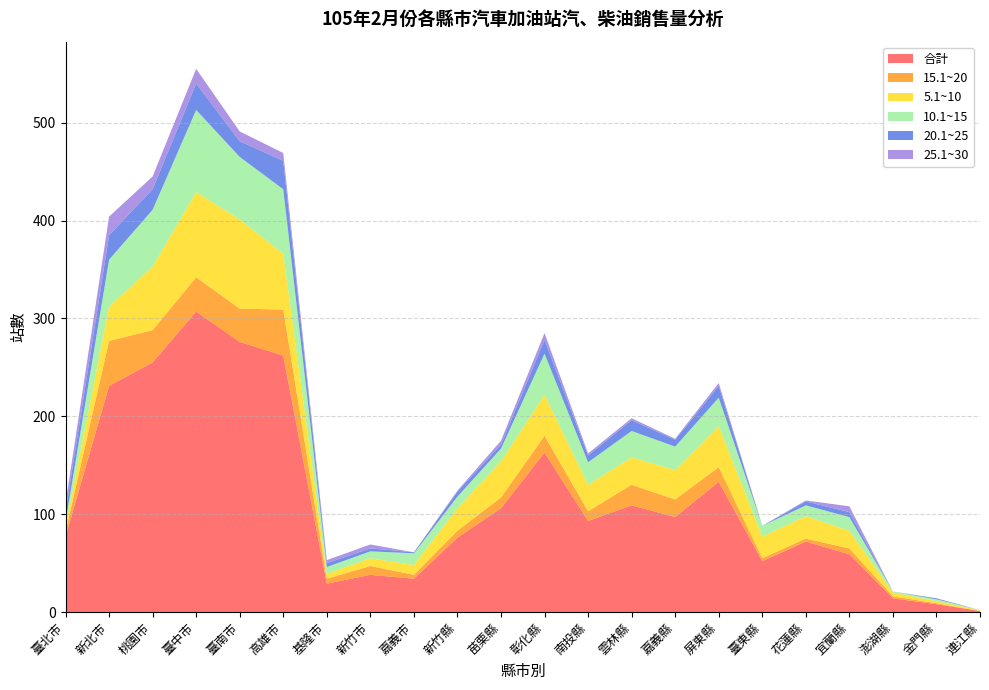

Reading left to right, what are all the values shown in this chart?

合計: 臺北市=77	新北市=231	桃園市=255	臺中市=307	臺南市=276	高雄市=262	基隆市=29	新竹市=38	嘉義市=34	新竹縣=76	苗栗縣=106	彰化縣=163	南投縣=93	雲林縣=109	嘉義縣=97	屏東縣=133	臺東縣=52	花蓮縣=72	宜蘭縣=59	澎湖縣=14	金門縣=8	連江縣=1
15.1~20: 臺北市=5	新北市=46	桃園市=33	臺中市=35	臺南市=34	高雄市=47	基隆市=5	新竹市=9	嘉義市=4	新竹縣=7	苗栗縣=11	彰化縣=17	南投縣=10	雲林縣=21	嘉義縣=18	屏東縣=15	臺東縣=3	花蓮縣=3	宜蘭縣=6	澎湖縣=2	金門縣=1	連江縣=0
5.1~10: 臺北市=5	新北市=35	桃園市=65	臺中市=87	臺南市=91	高雄市=57	基隆市=5	新竹市=8	嘉義市=10	新竹縣=23	苗栗縣=37	彰化縣=42	南投縣=27	雲林縣=28	嘉義縣=30	屏東縣=42	臺東縣=22	花蓮縣=23	宜蘭縣=18	澎湖縣=4	金門縣=2	連江縣=1
10.1~15: 臺北市=5	新北市=48	桃園市=58	臺中市=84	臺南市=64	高雄市=66	基隆市=7	新竹市=7	嘉義市=12	新竹縣=12	苗栗縣=13	彰化縣=42	南投縣=23	雲林縣=27	嘉義縣=24	屏東縣=29	臺東縣=11	花蓮縣=11	宜蘭縣=14	澎湖縣=1	金門縣=2	連江縣=0
20.1~25: 臺北市=10	新北市=25	桃園市=21	臺中市=27	臺南市=16	高雄市=29	基隆市=4	新竹市=3	嘉義市=1	新竹縣=5	苗栗縣=4	彰化縣=14	南投縣=7	雲林縣=11	嘉義縣=7	屏東縣=12	臺東縣=0	花蓮縣=4	宜蘭縣=5	澎湖縣=0	金門縣=1	連江縣=0
25.1~30: 臺北市=9	新北市=19	桃園市=13	臺中市=15	臺南市=10	高雄市=8	基隆市=3	新竹市=4	嘉義市=0	新竹縣=1	苗栗縣=4	彰化縣=7	南投縣=2	雲林縣=2	嘉義縣=1	屏東縣=3	臺東縣=0	花蓮縣=1	宜蘭縣=6	澎湖縣=0	金門縣=0	連江縣=0